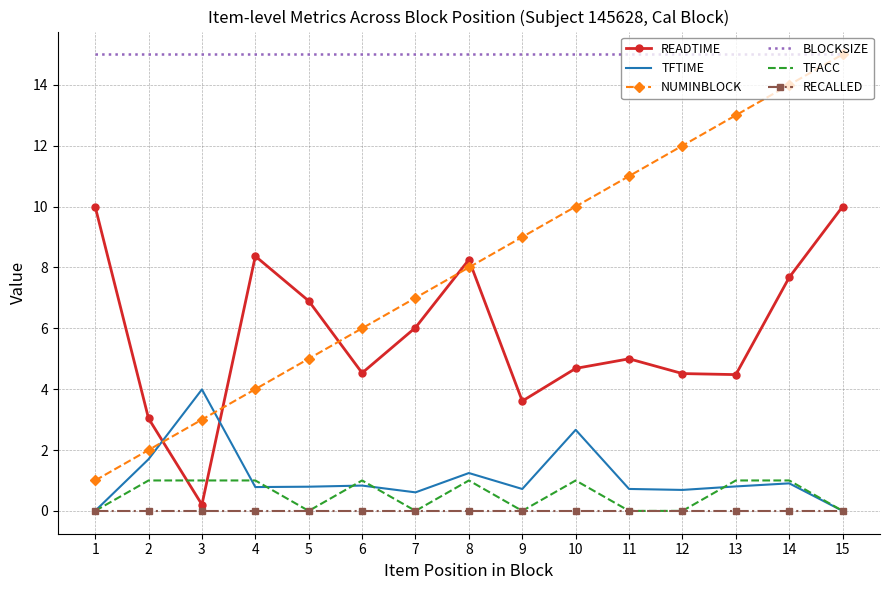

The value of TFTIME at 10 is 2.7. True or false?

True